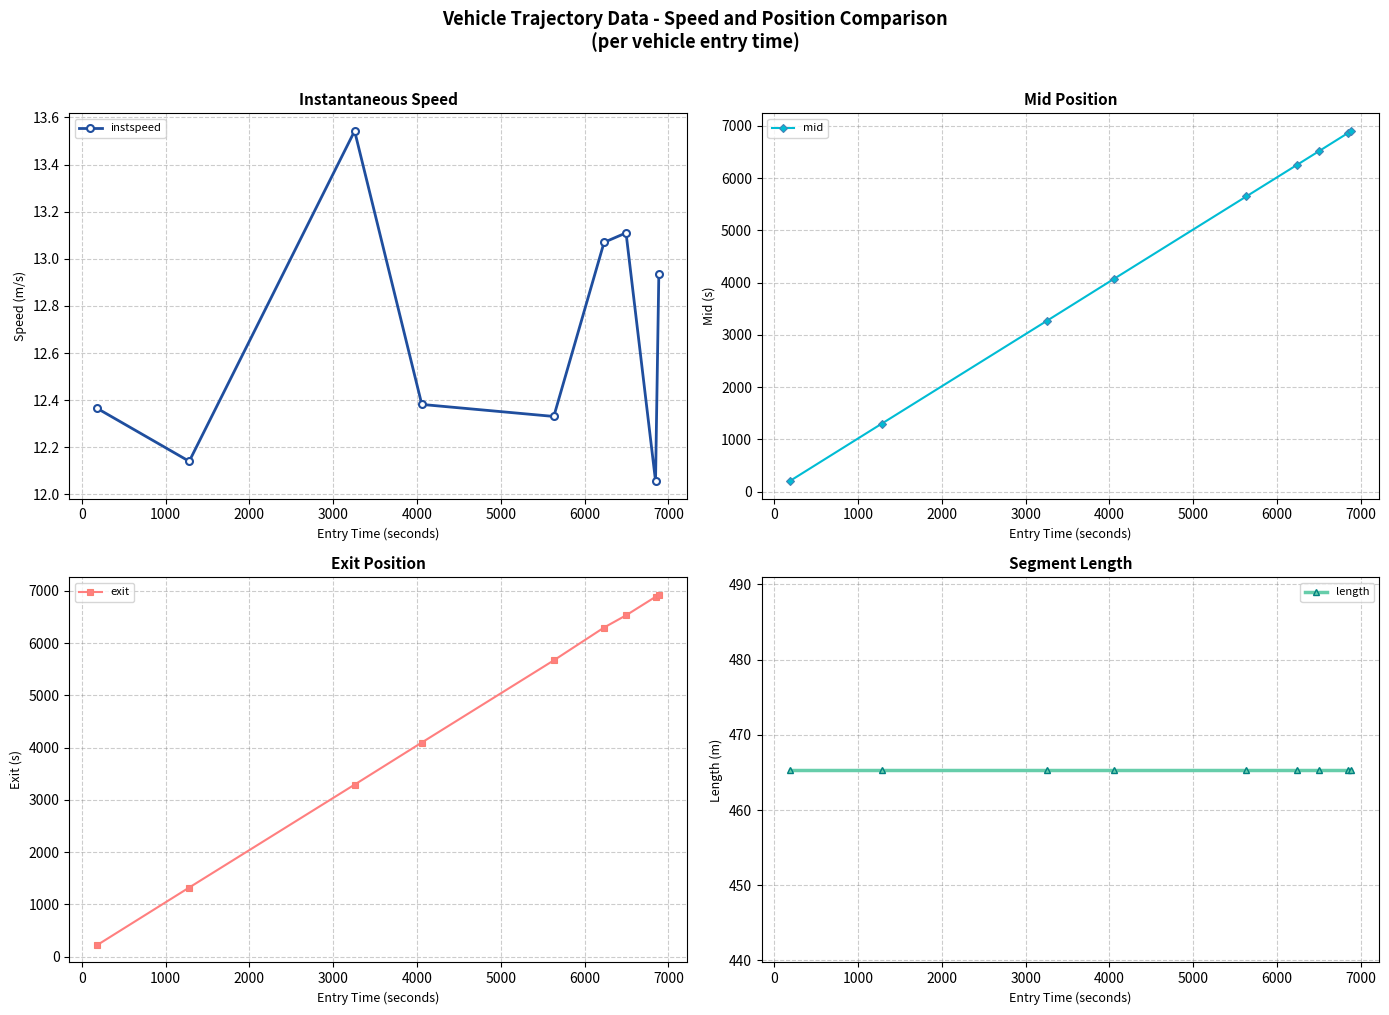

What is the smallest value displayed?

12.1